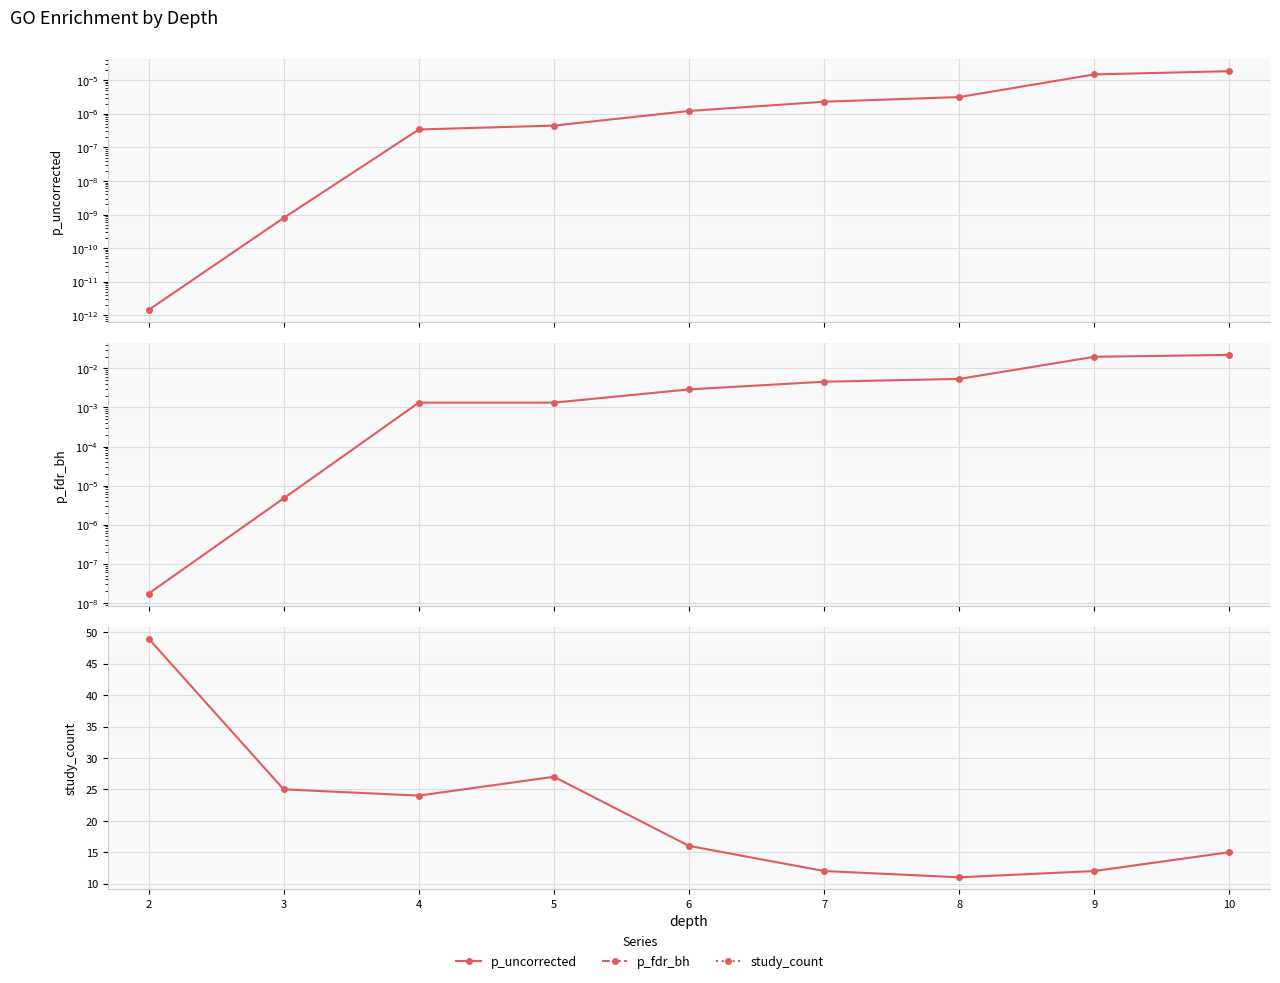

Which series has the largest range (max minus min)?

study_count